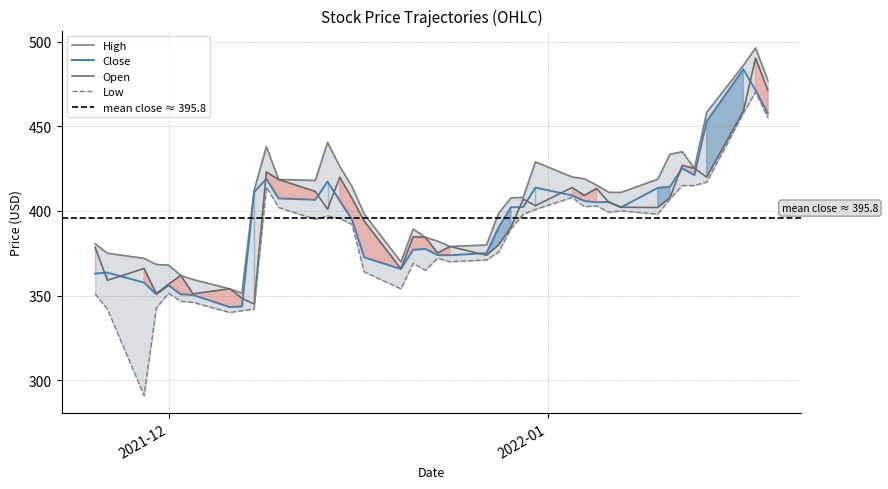

Which series has the widest spread of values?

Low